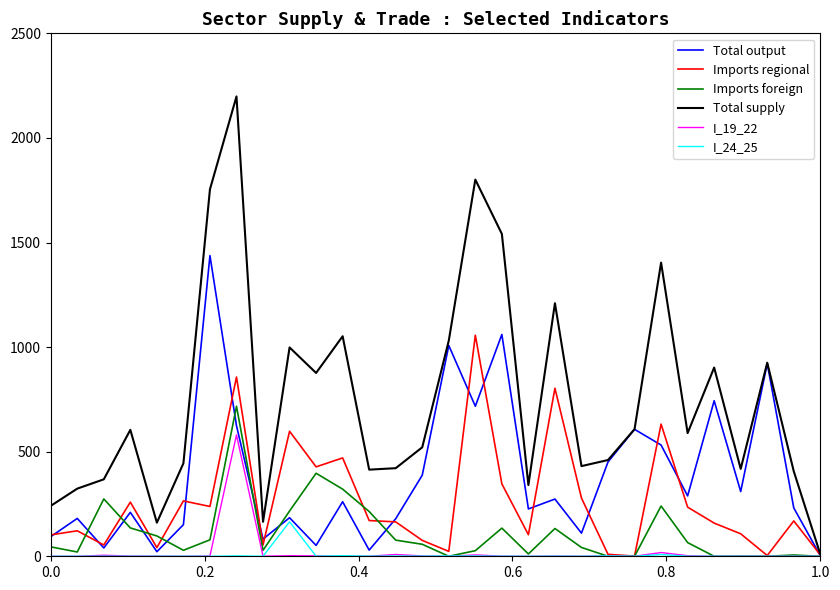

Which series has the largest total across all categories?

Total supply